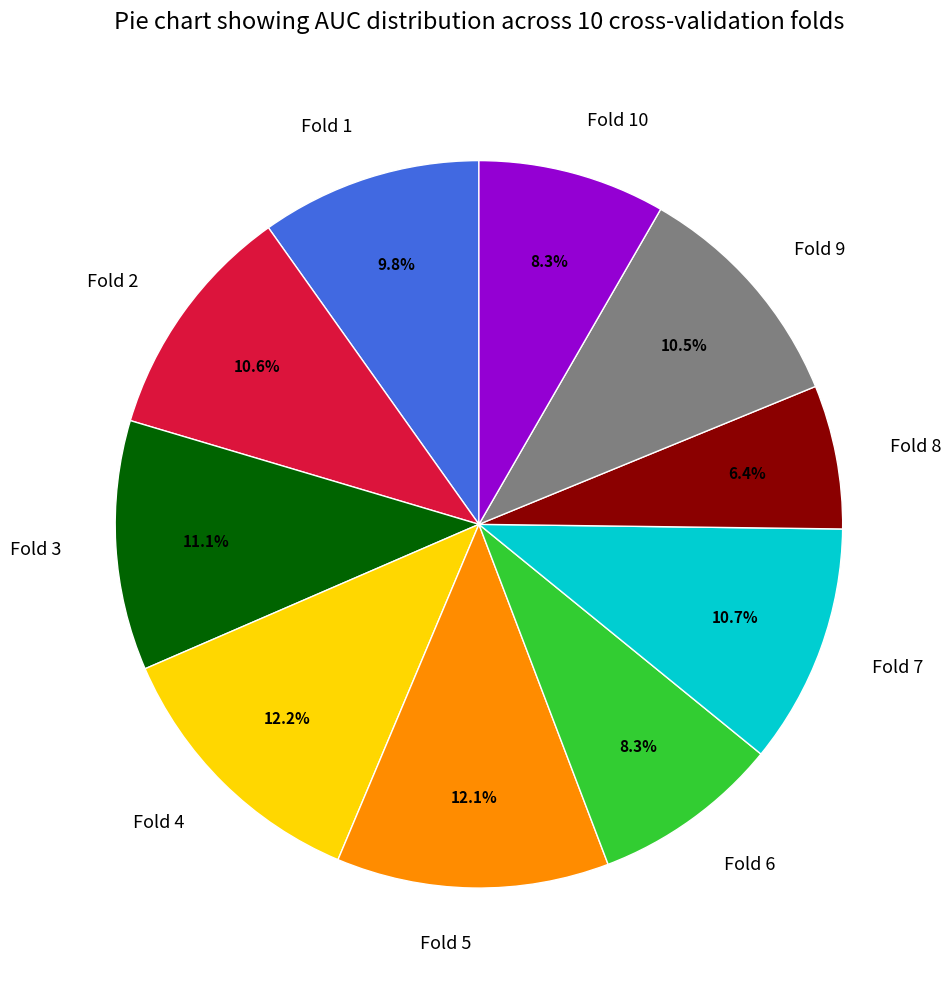

Which slice is the smallest?

Fold 8